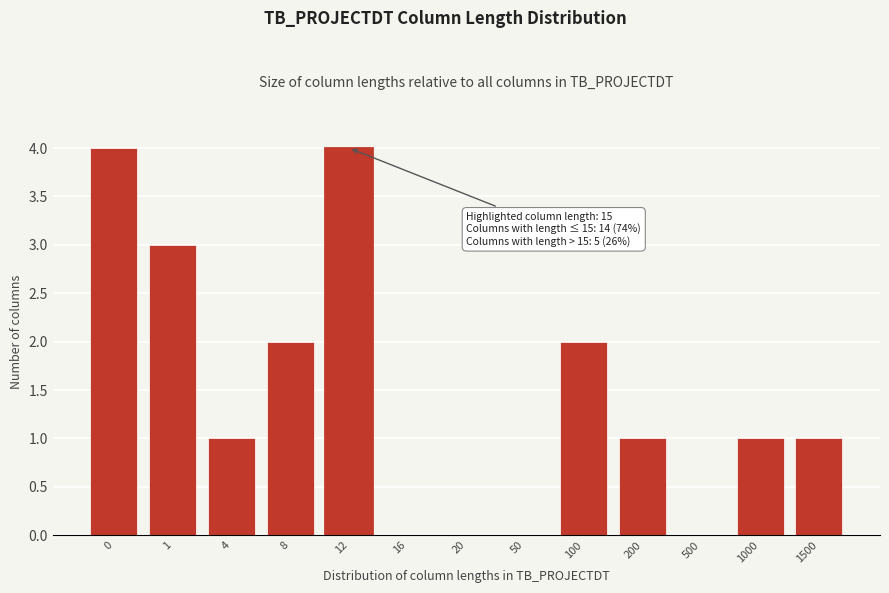

Reading left to right, list all the values displayed in this chart.

0=4	1=3	4=1	8=2	12=4	16=0	20=0	50=0	100=2	200=1	500=0	1000=1	1500=1